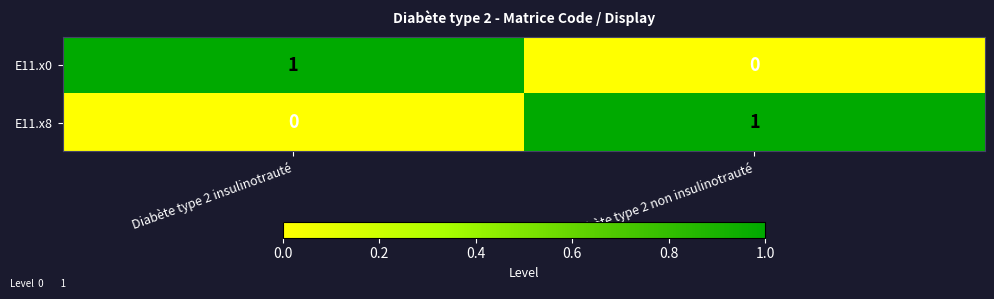

The E11.x8 series shows 0 at Diabète type 2 non insulinotrauté. True or false?

False